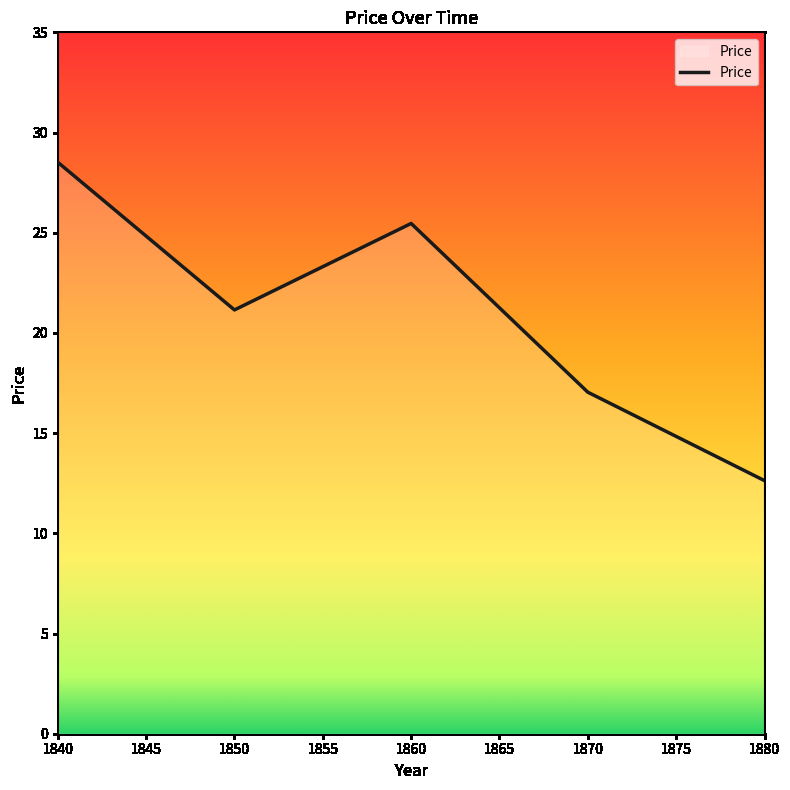

The value at 1870 is 3.5. True or false?

False